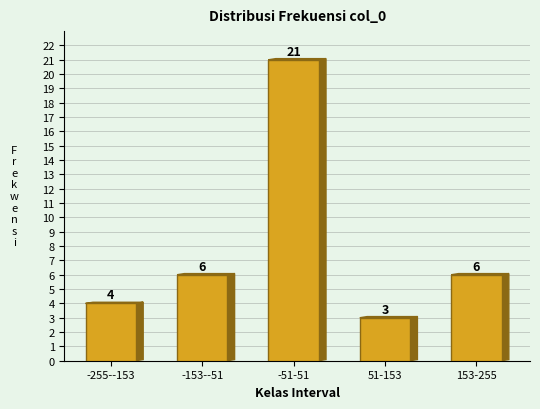

Reading right to left, list all the values displayed in this chart.

153-255=6	51-153=3	-51-51=21	-153--51=6	-255--153=4